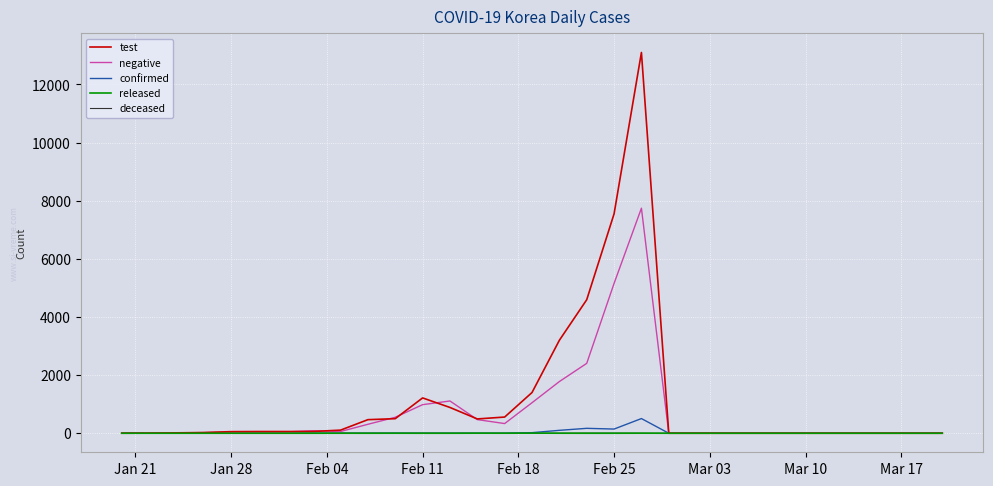

Which series has the widest spread of values?

test